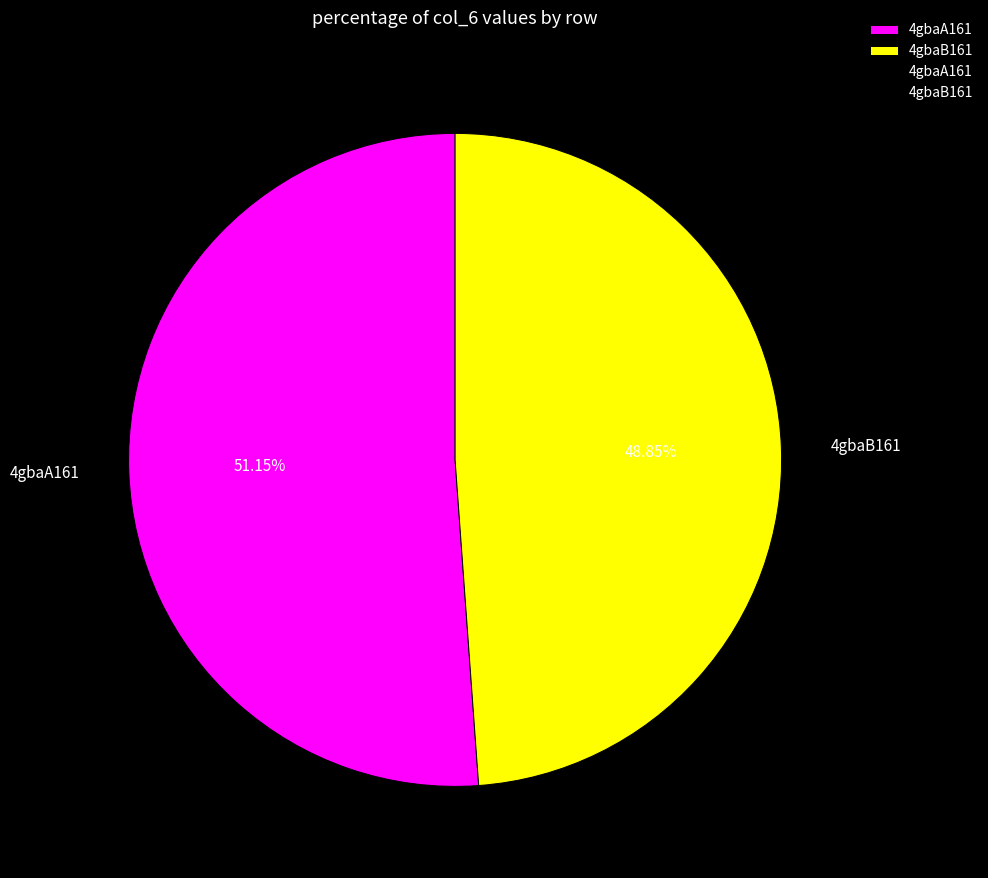

Is the sum of 4gbaB161 and 4gbaA161 greater than half?

Yes